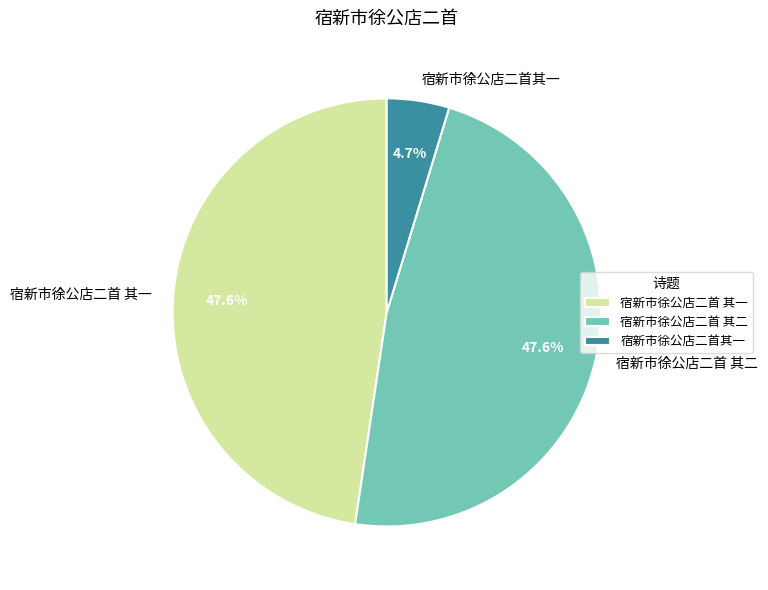

True or false: 宿新市徐公店二首 其一 accounts for 37% of the total.

False